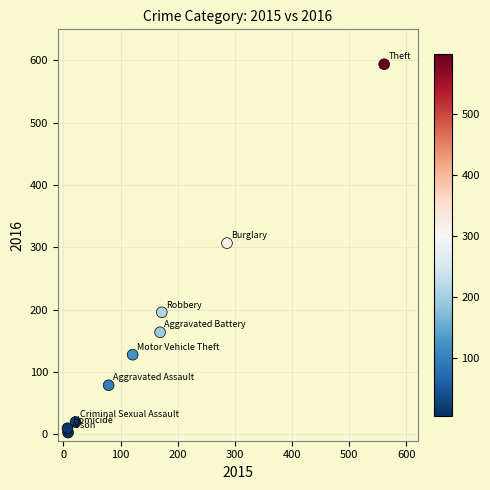

What Y value in the scatter plot is closest to 298?

307